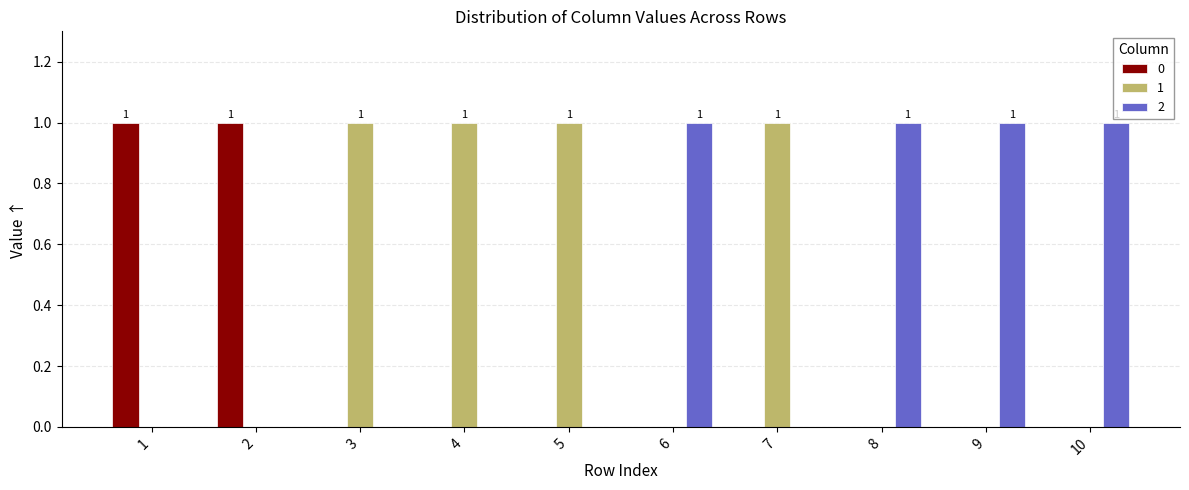

What is the sum of all 2 values?

4